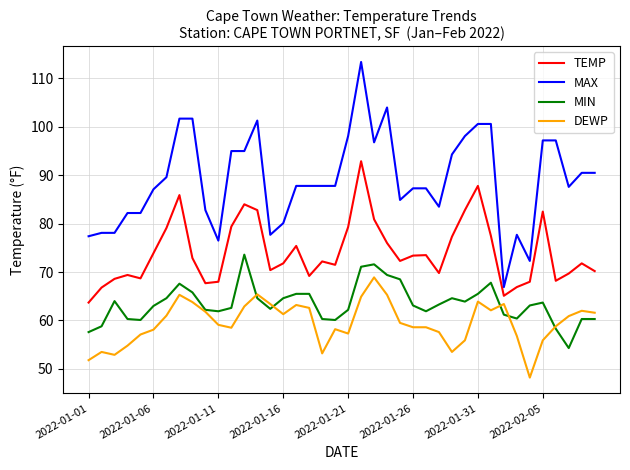

Rank the series by their maximum value, from lowest to highest.

DEWP, MIN, TEMP, MAX